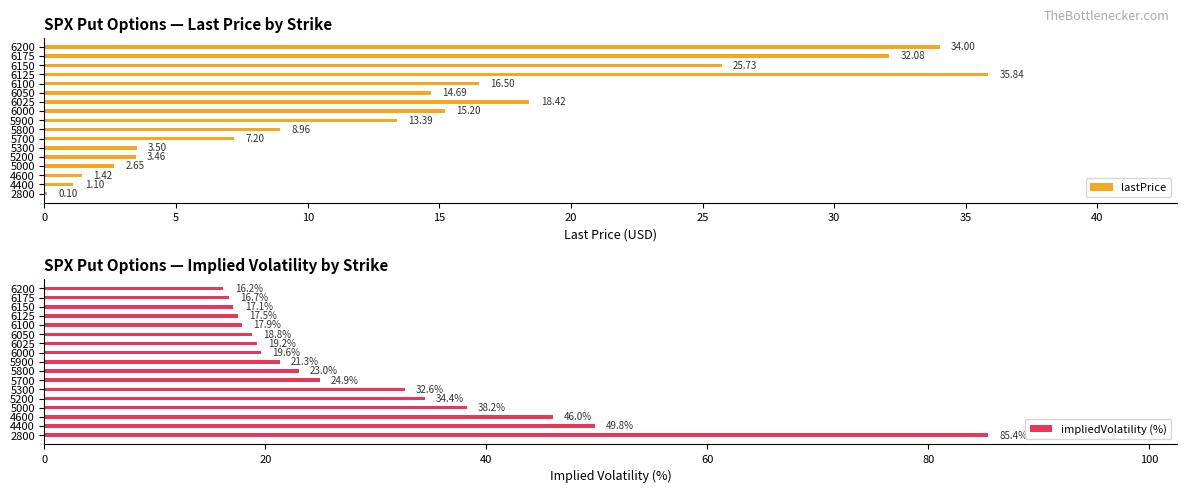

What is the difference between the impliedVolatility (%) values at 5200 and 4600?

11.6